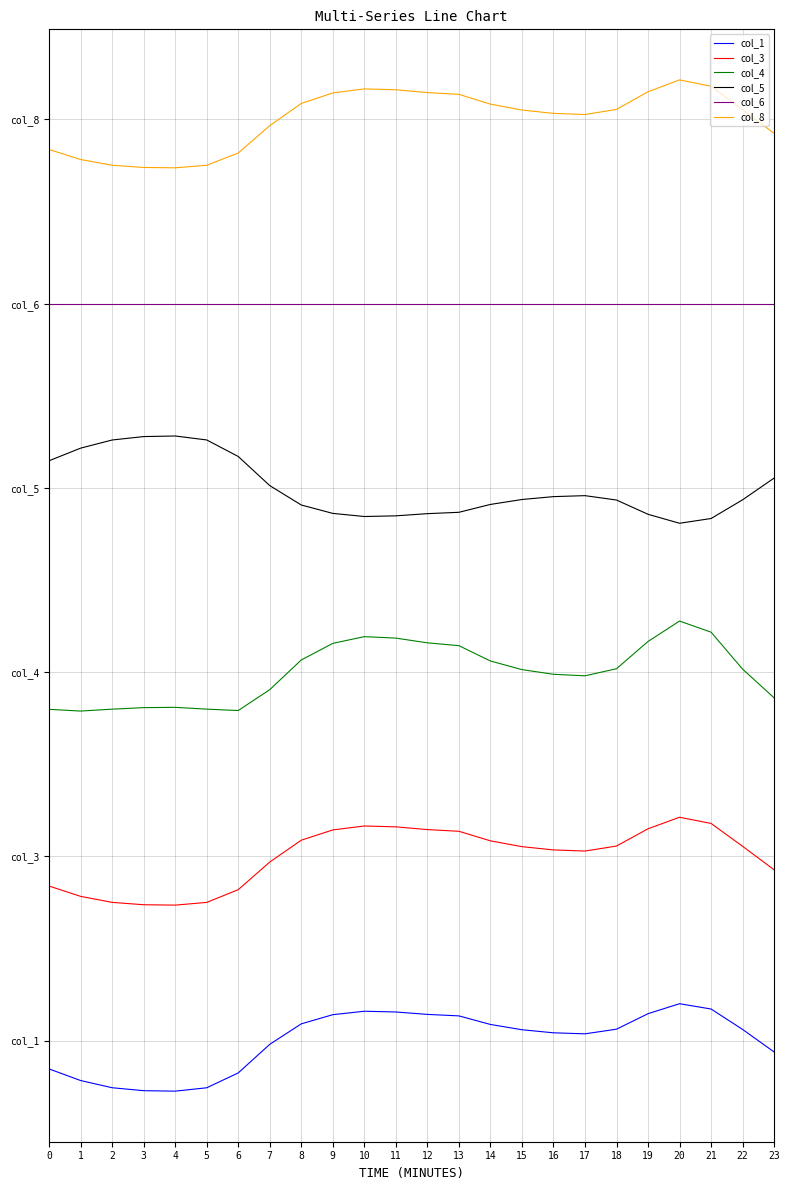

Where is col_8 nearest to the value 12?

1